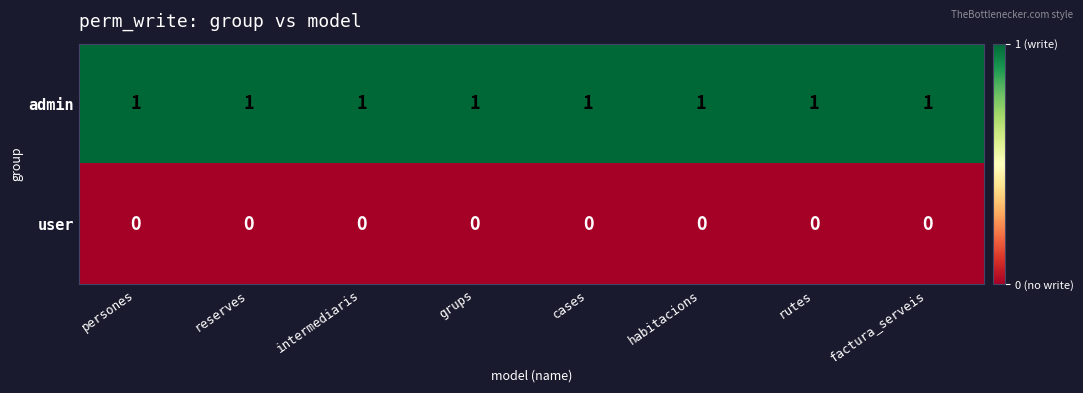

Which series has the largest total across all categories?

admin